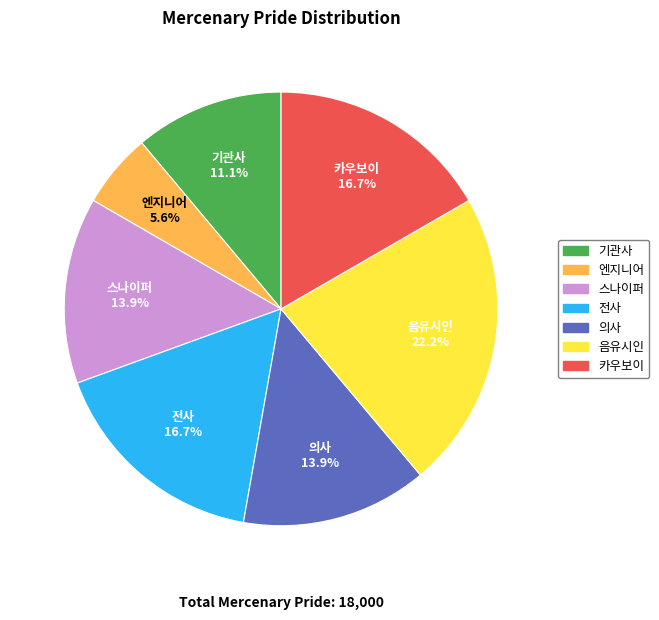

What is the largest slice in the pie chart?

음유시인